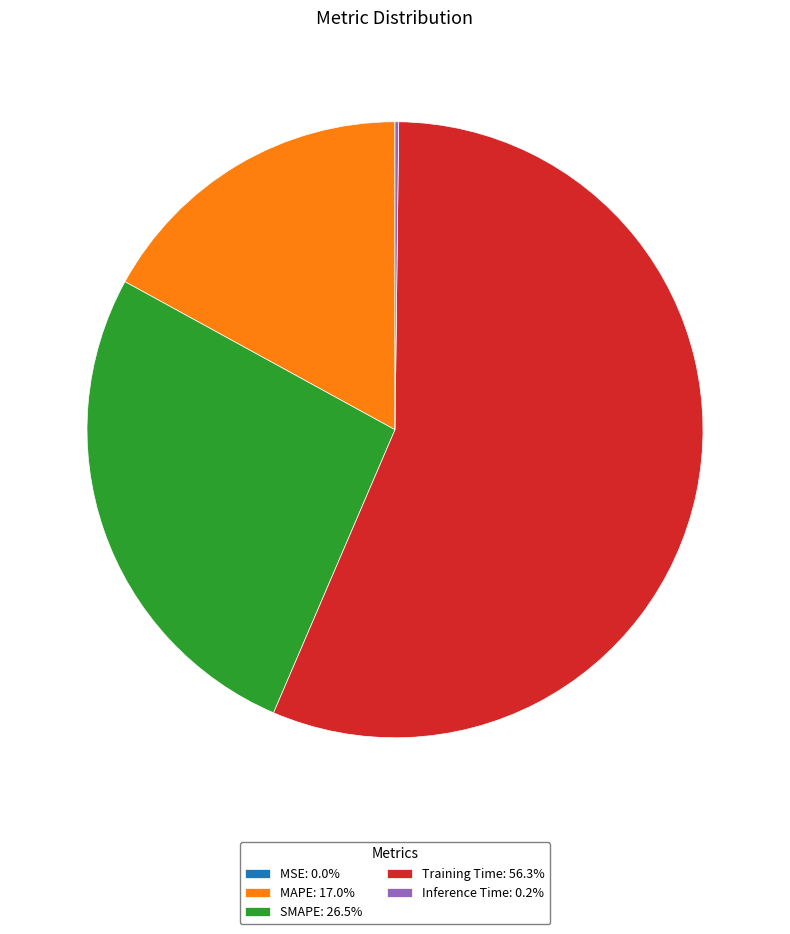

What is the ratio of the value at MAPE: 17.0% to the value at Training Time: 56.3%?

0.3